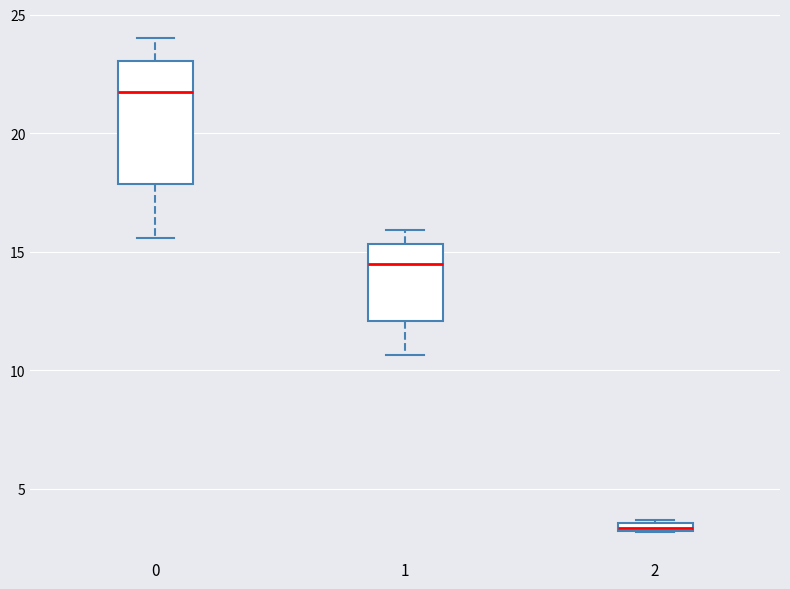

Which box's median line is the highest?

0